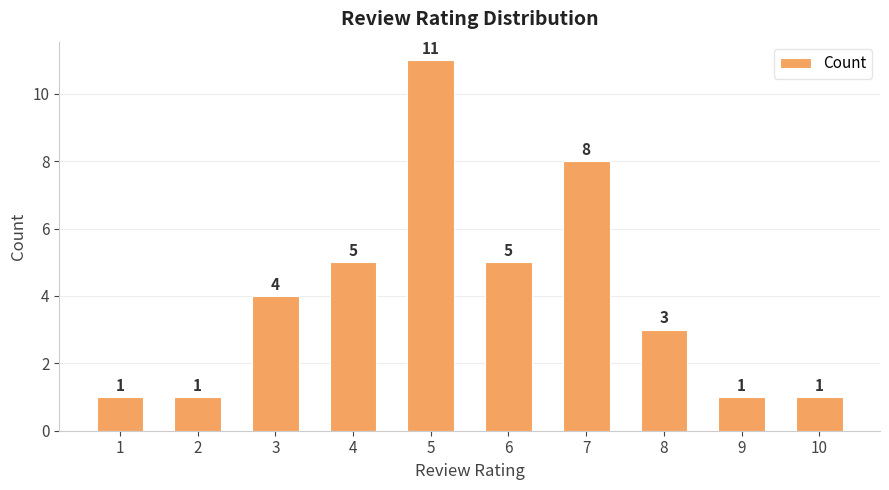

Approximately how many times larger is the value at 2 compared to 7?

0.1